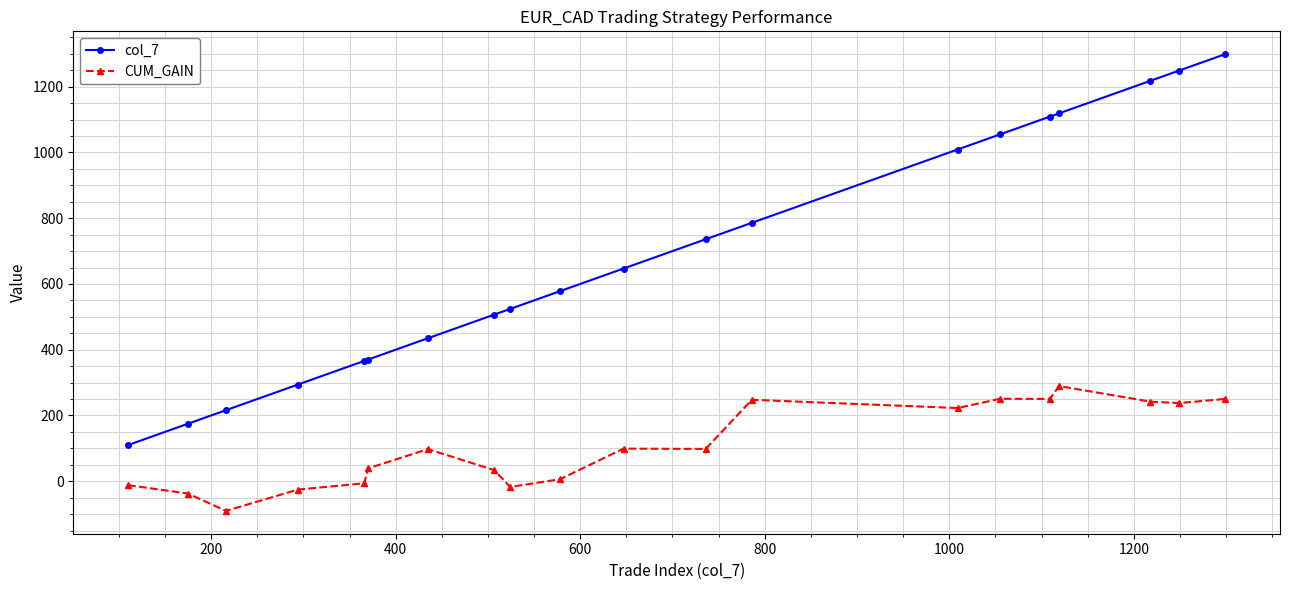

How many data points in col_7 are less than 647?

10